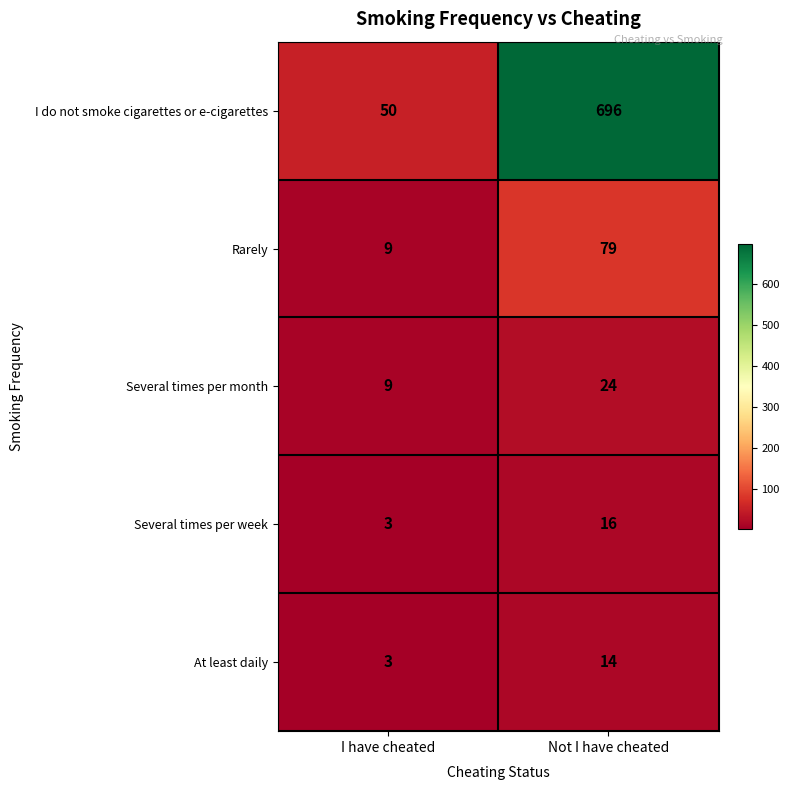

What is the sum of all Several times per month values?

33